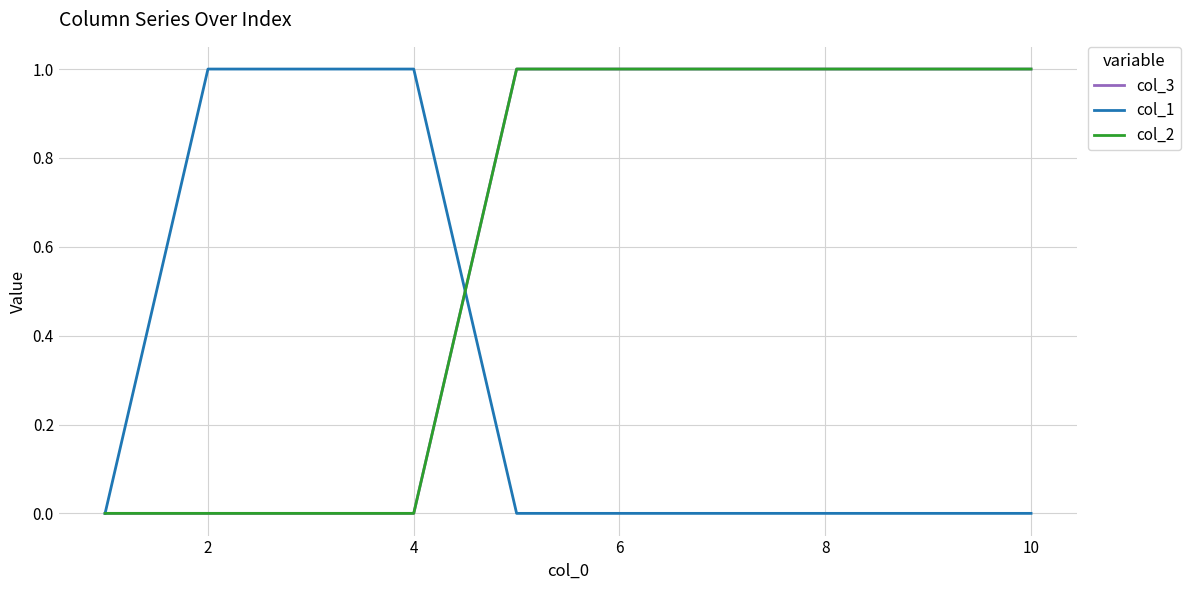

What is the maximum value shown in the chart?

1